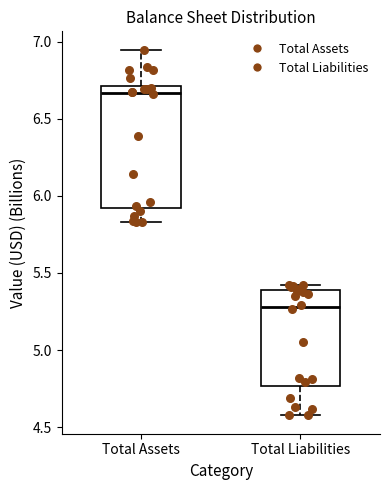

Reading left to right, transcribe this box plot: for each box, give where its median line is, the range the box spans, and where its two whiskers end, as read against the y-axis. The values are not printed on the chart, so give them approximately, as read against the axis.

Total Assets: median 6.65, box 5.90 to 6.70, whiskers 5.85 to 6.95
Total Liabilities: median 5.30, box 4.75 to 5.40, whiskers 4.60 to 5.40 (just above the box's upper edge)